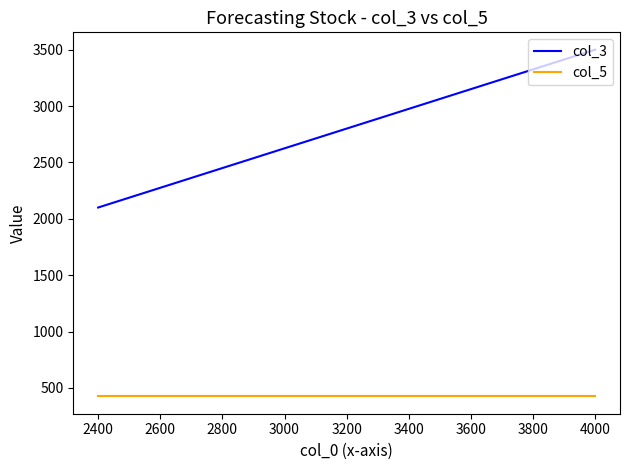

What is the total value across all series at 3200?

3225